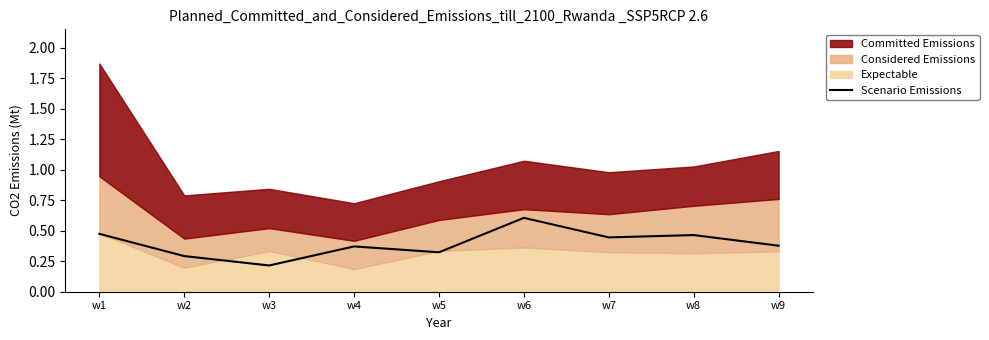

The value of Scenario Emissions at w2 is 0.3. True or false?

True